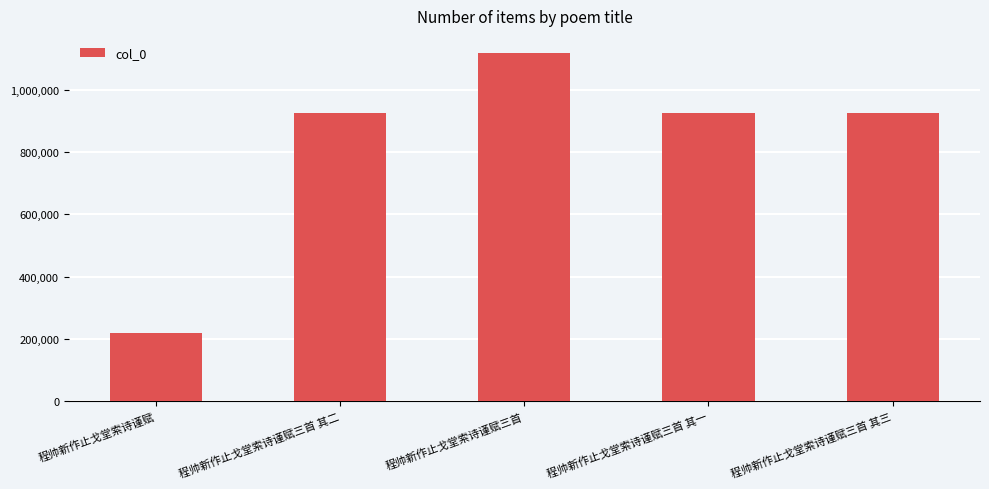

Which category has the lowest value across all series?

程帅新作止戈堂索诗谨赋